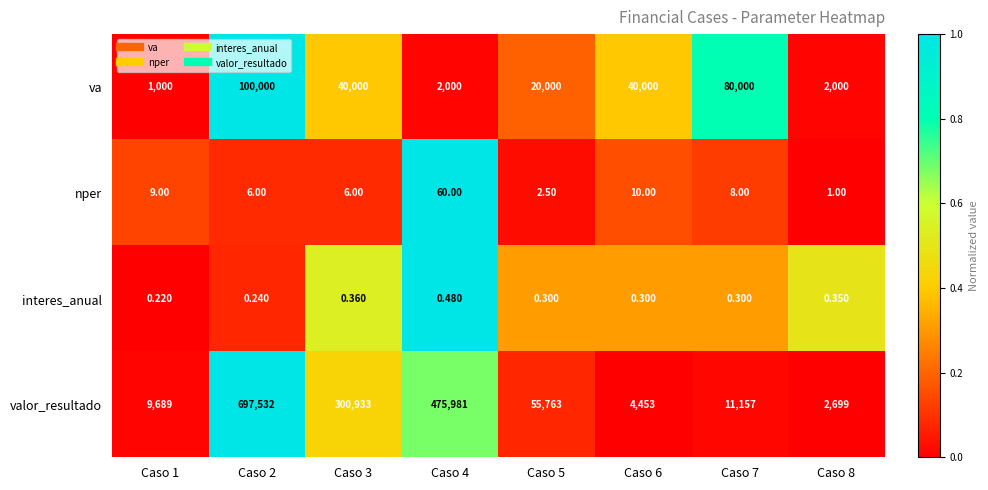

Rank the series by their maximum value, from highest to lowest.

valor_resultado, va, nper, interes_anual